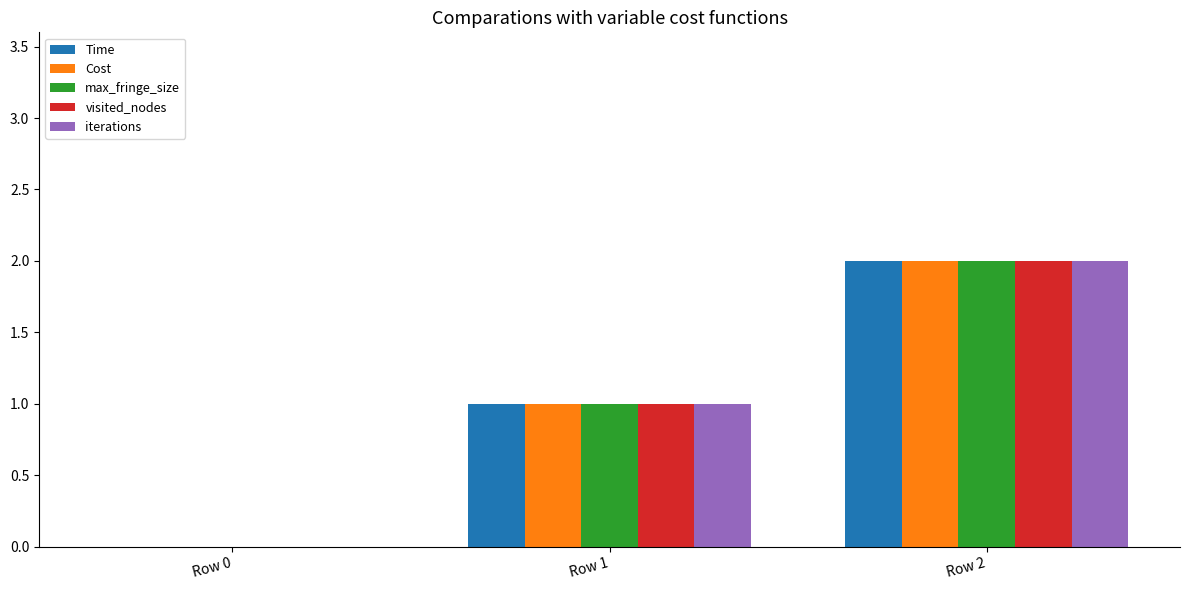

Is the value of iterations at Row 0 greater than the value of Time at Row 2?

No